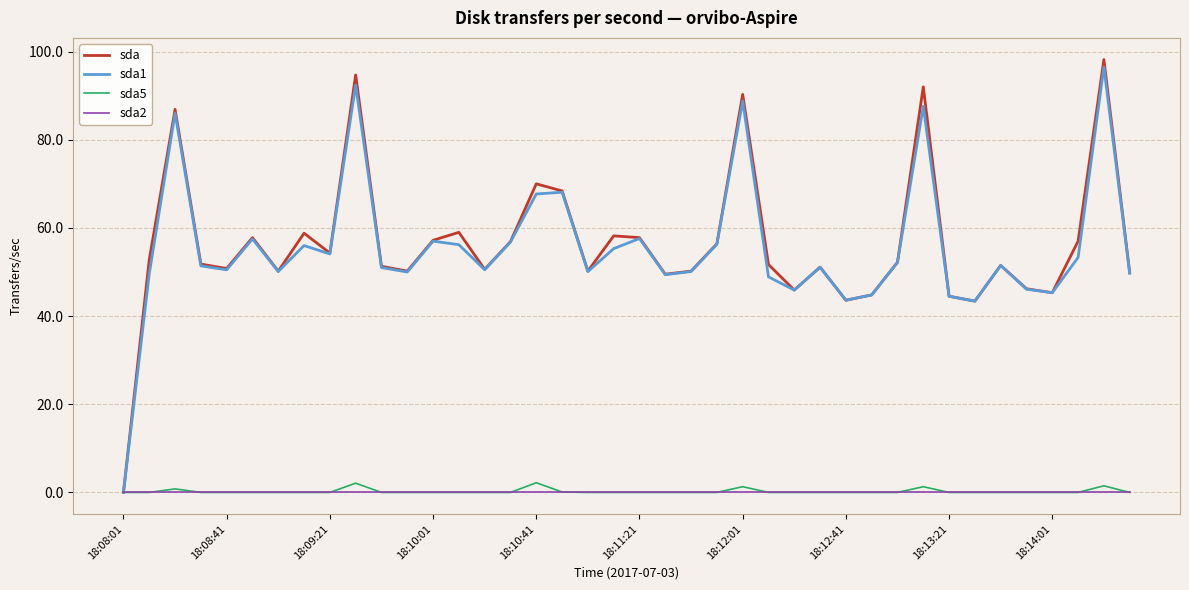

Which series has the widest spread of values?

sda